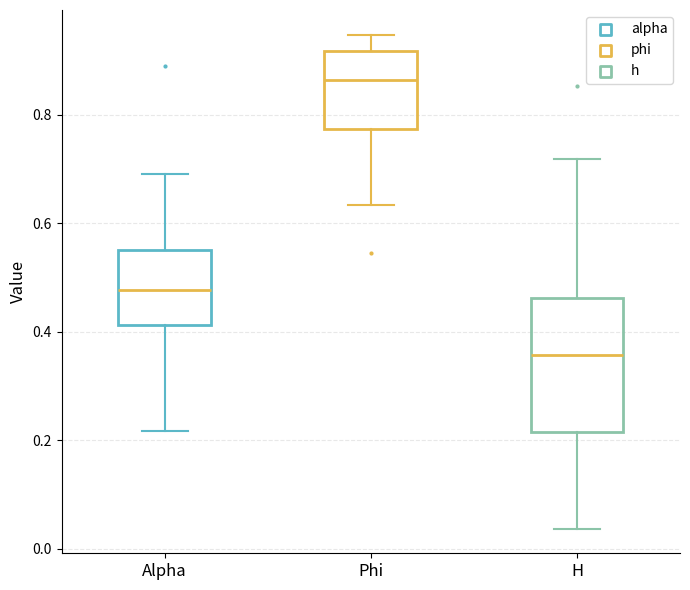

Which box's median line is the highest?

Phi